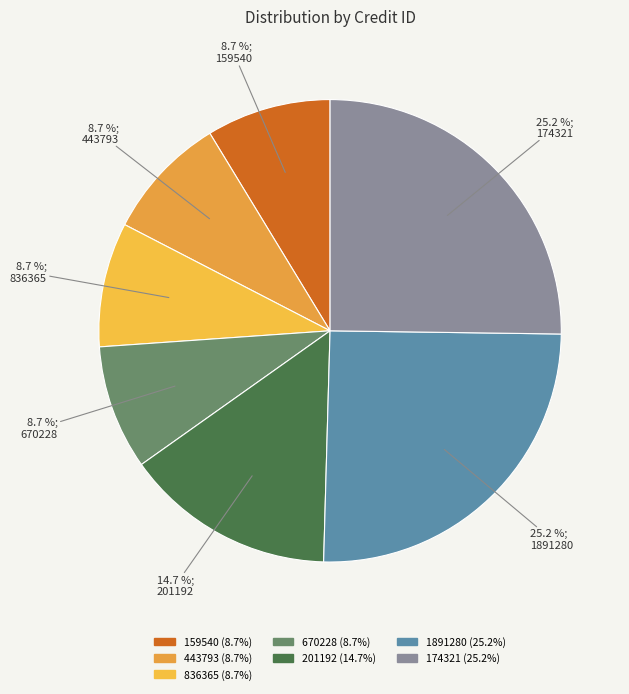

Does 8.7 %; 443793 represent more than half of the total?

No